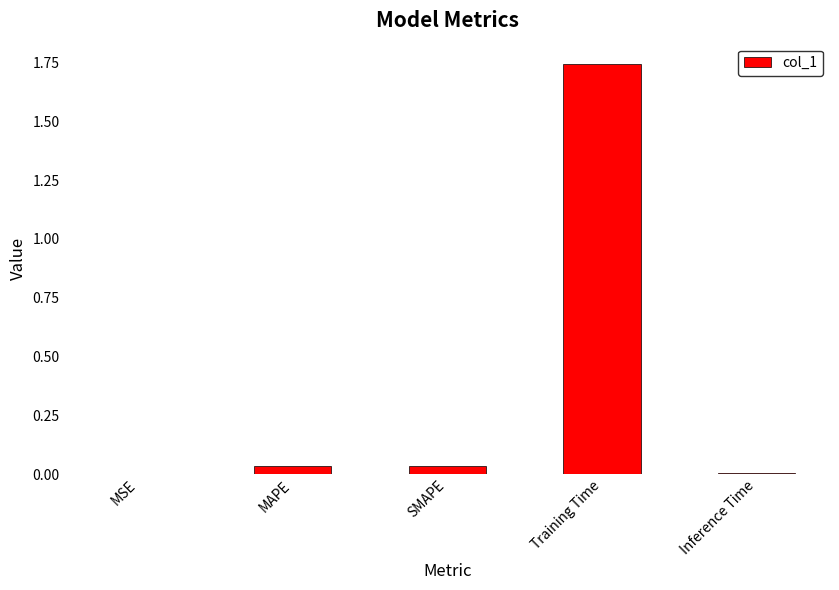

How many series are shown in this chart?

1